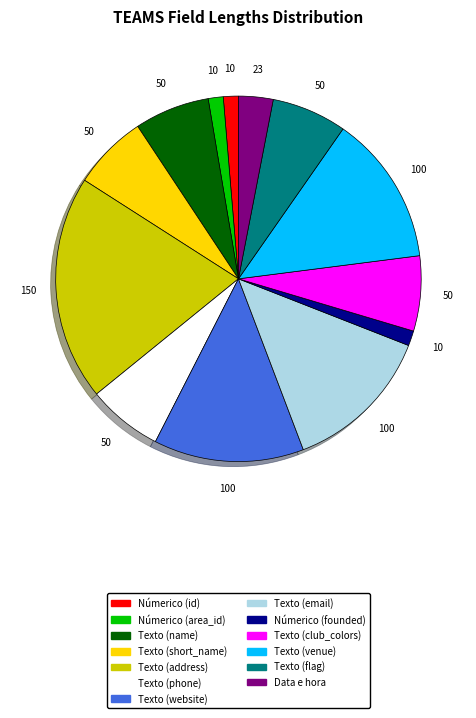

Which has a higher value, Texto (club_colors) or Númerico (id)?

Texto (club_colors)